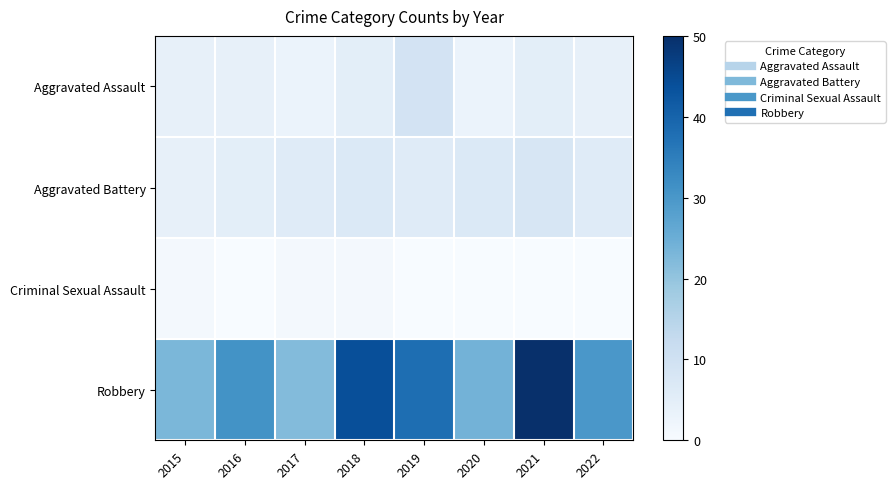

What is the total value across all series at 2021?

63